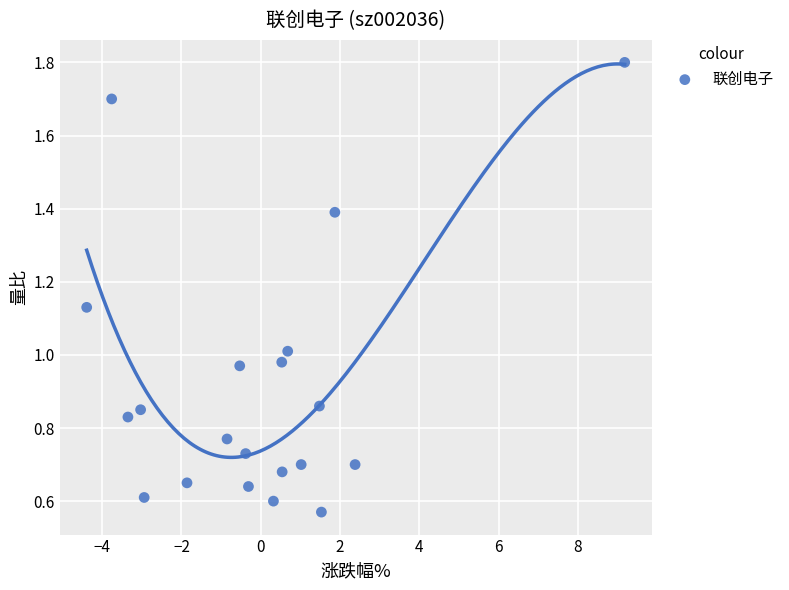

What is the range of Y values (max minus min)?

1.2